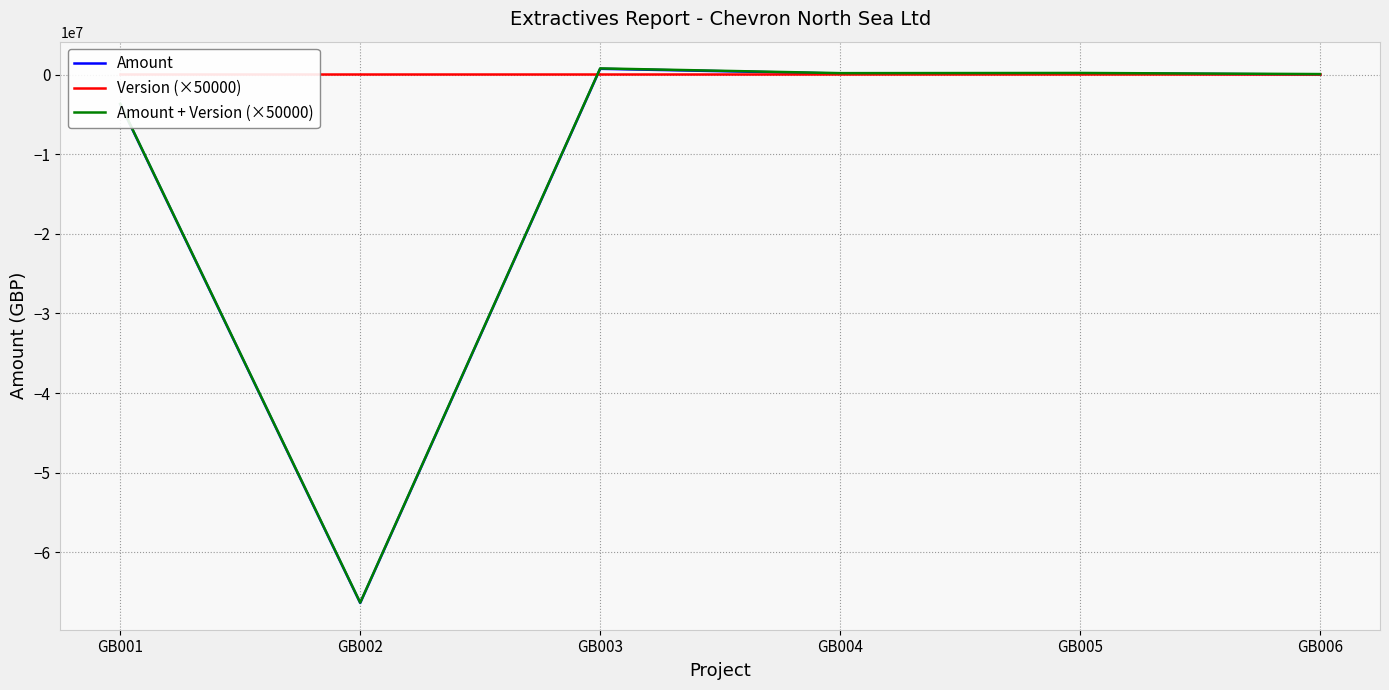

List the labels in order of Version (×50000) value, smallest first.

GB001, GB002, GB003, GB004, GB005, GB006